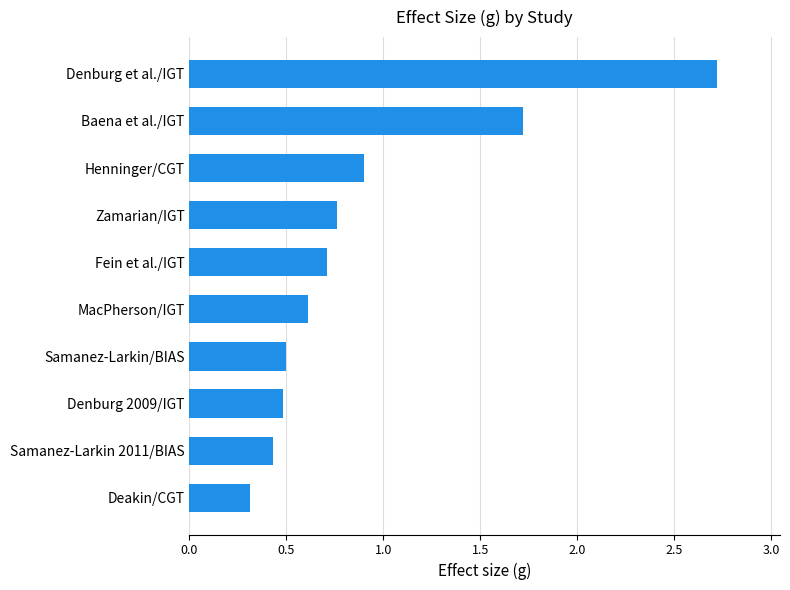

What is the sum of all values?

9.1